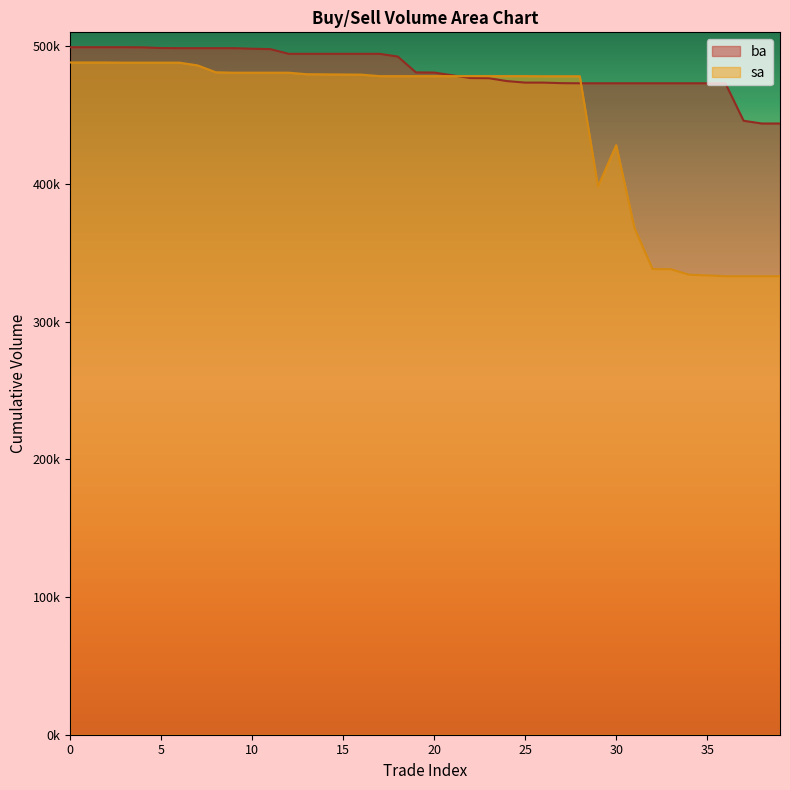

Which series has the largest total across all categories?

ba